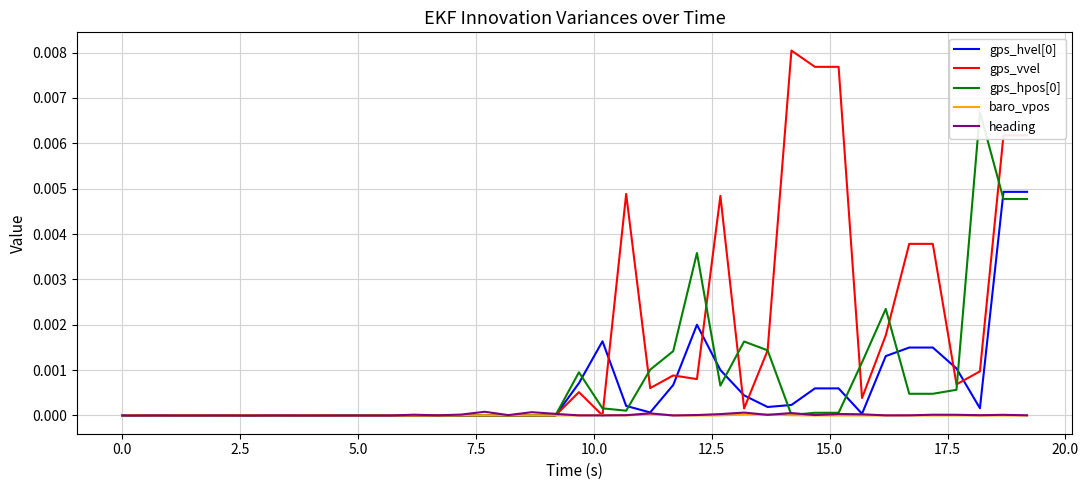

How many interior local peaks does the gps_vvel series have?

5